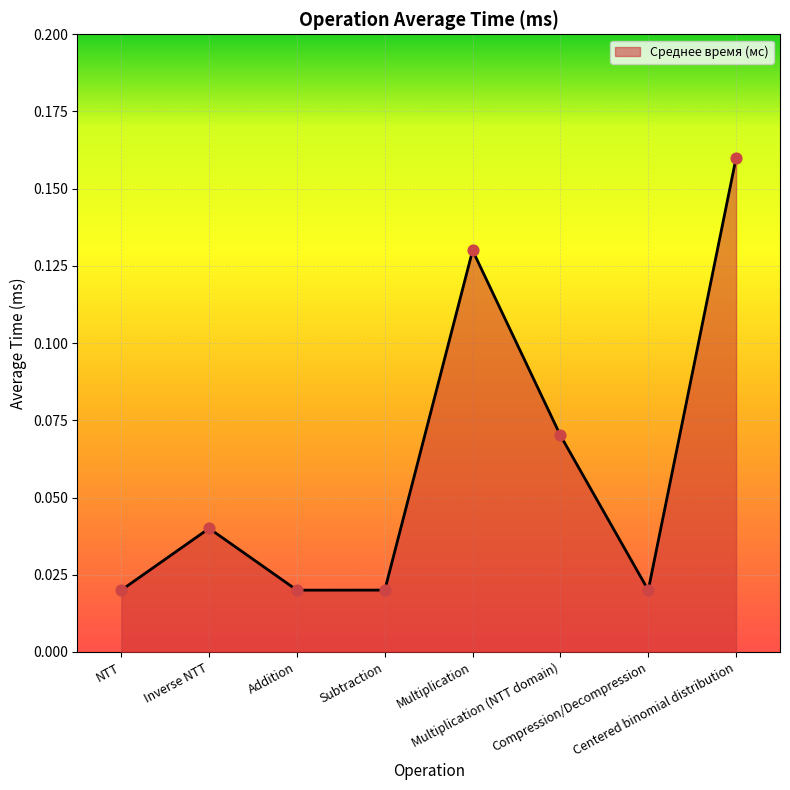

What is the change in value from Inverse NTT to Multiplication?

+0.1